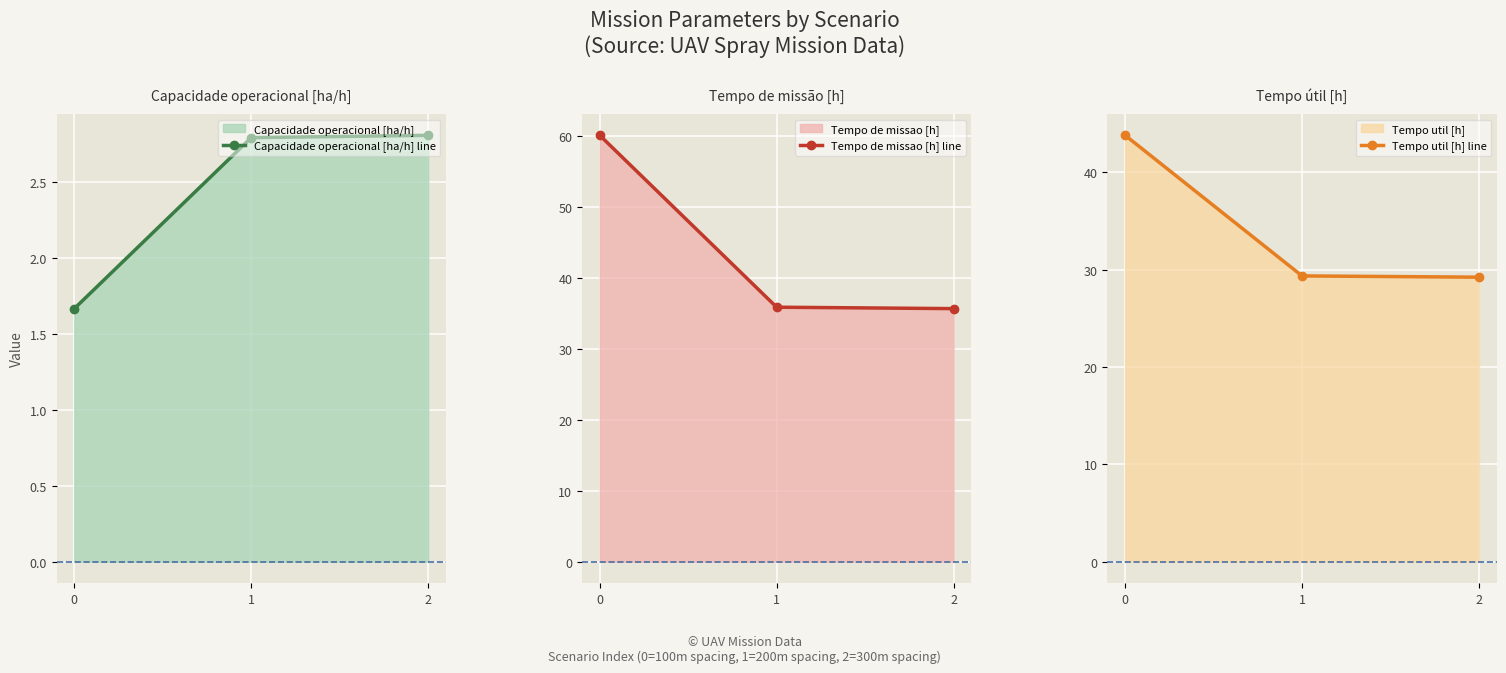

Which series has the largest range (max minus min)?

Tempo de missao [h] line